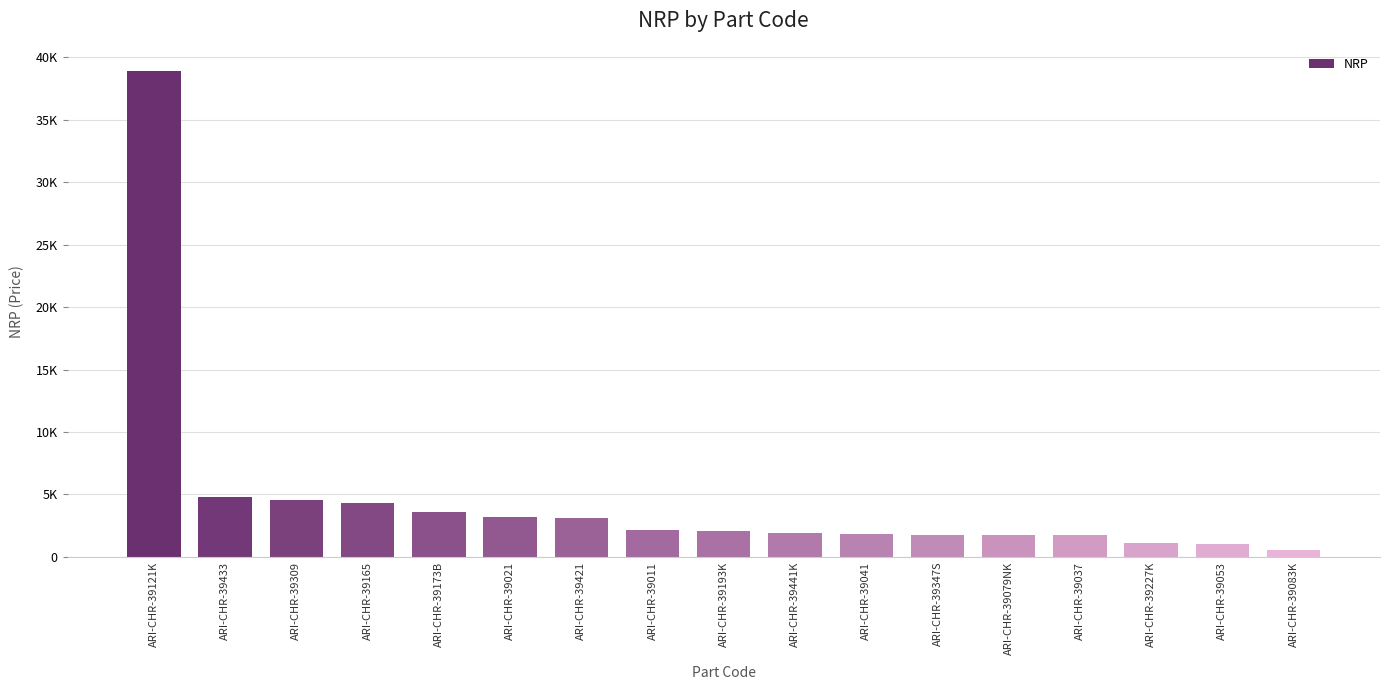

Are the bars horizontal?

No